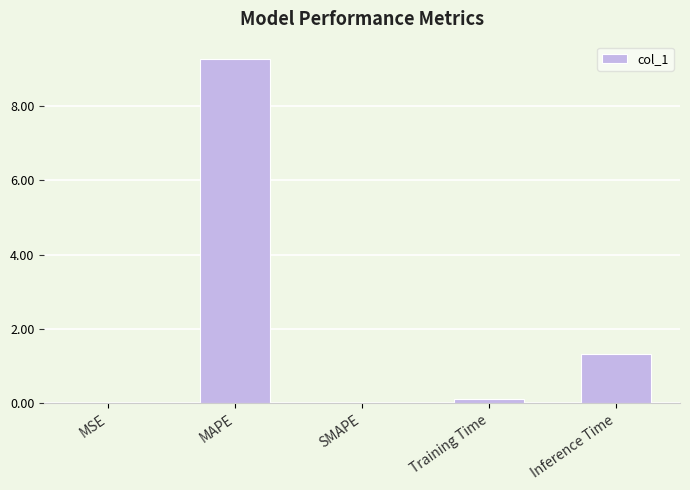

What is the change in value from MSE to Inference Time?

+1.3